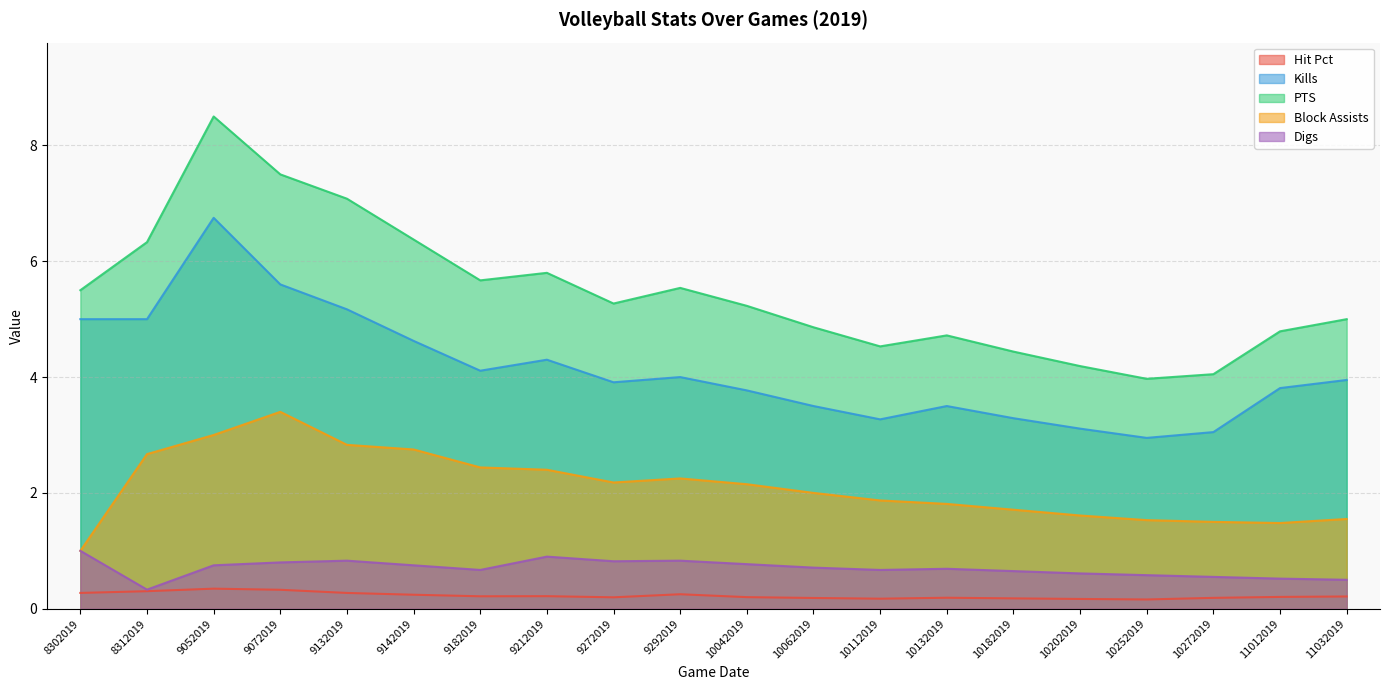

What is the difference between the Digs values at 9052019 and 8302019?

0.2